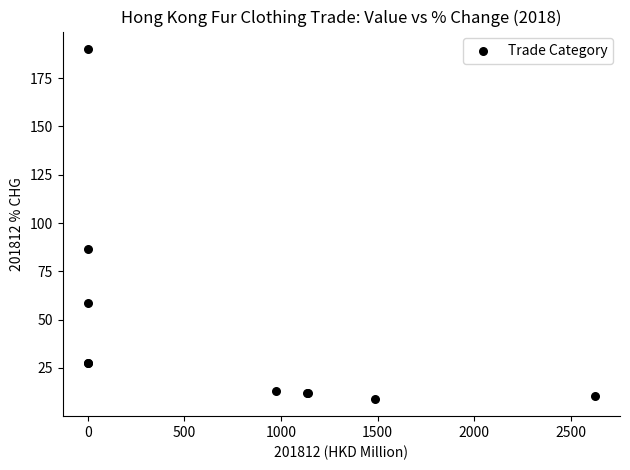

What Y value in the scatter plot is closest to 99?

86.6